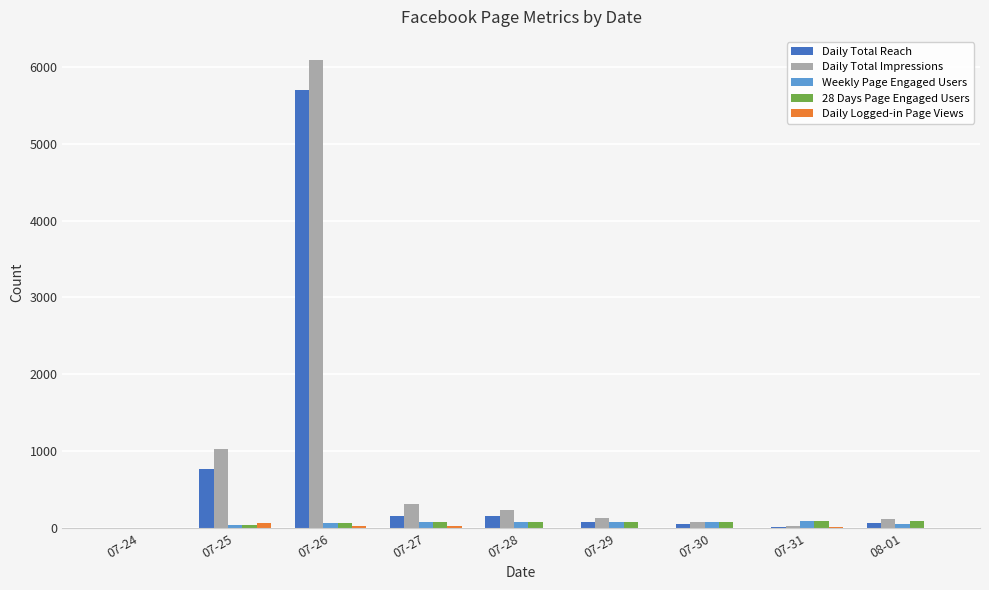

What is the sum of all Daily Total Reach values?

6994